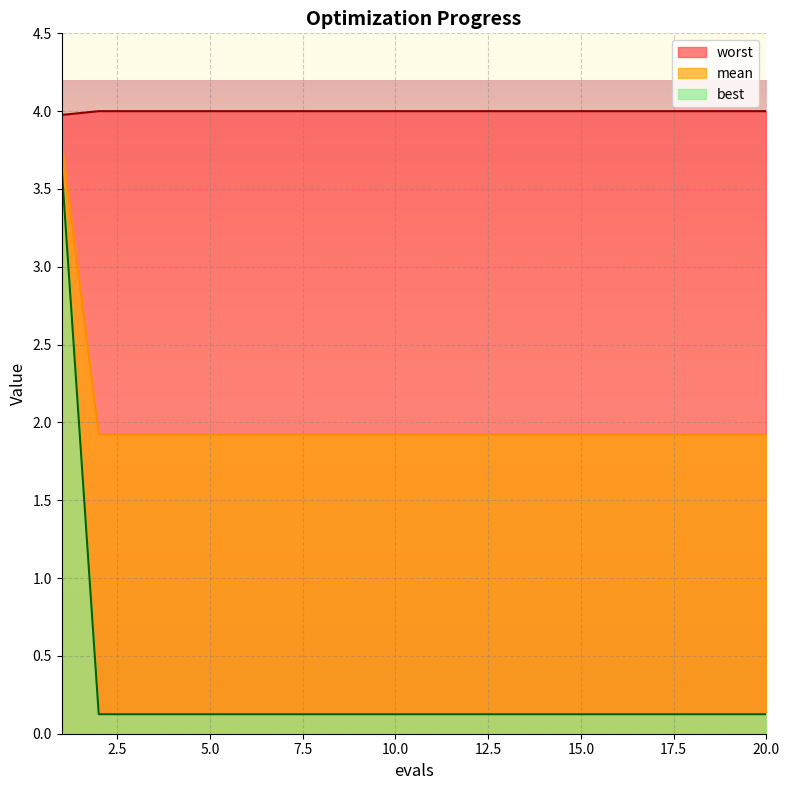

Reading left to right, list all the values displayed in this chart.

mean: 1=4.0	2=4.0	3=4.0	4=4.0	5=4.0	6=4.0	7=4.0	8=4.0	9=4.0	10=4.0	11=4.0	12=4.0	13=4.0	14=4.0	15=4.0	16=4.0	17=4.0	18=4.0	19=4.0	20=4.0
best: 1=3.8	2=1.9	3=1.9	4=1.9	5=1.9	6=1.9	7=1.9	8=1.9	9=1.9	10=1.9	11=1.9	12=1.9	13=1.9	14=1.9	15=1.9	16=1.9	17=1.9	18=1.9	19=1.9	20=1.9
worst: 1=3.6	2=0.1	3=0.1	4=0.1	5=0.1	6=0.1	7=0.1	8=0.1	9=0.1	10=0.1	11=0.1	12=0.1	13=0.1	14=0.1	15=0.1	16=0.1	17=0.1	18=0.1	19=0.1	20=0.1